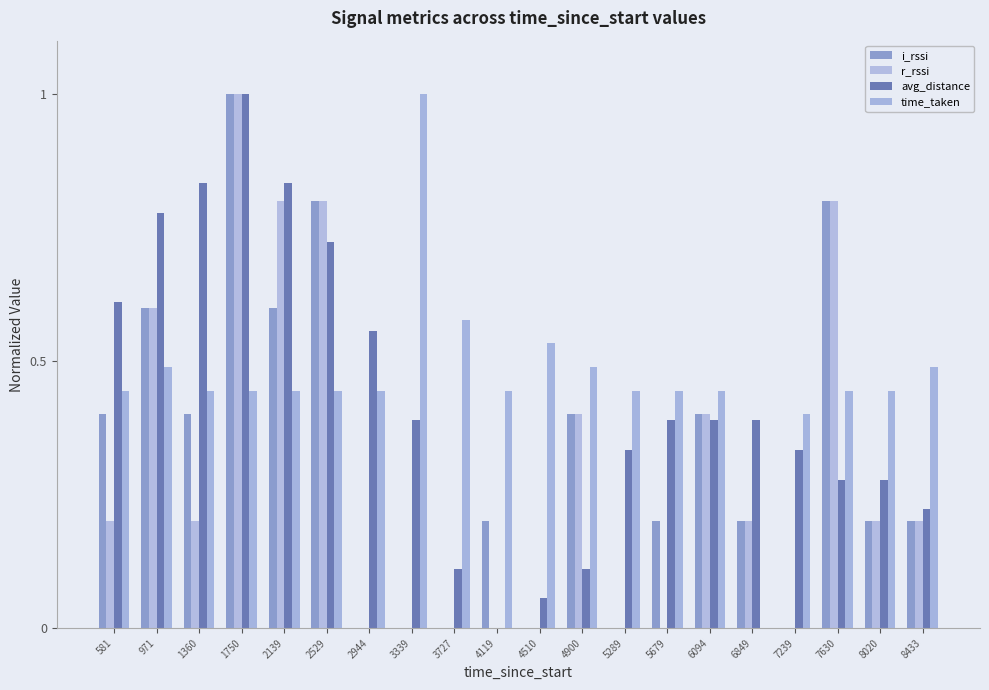

Is the value of i_rssi at 4119 greater than the value of avg_distance at 1750?

No